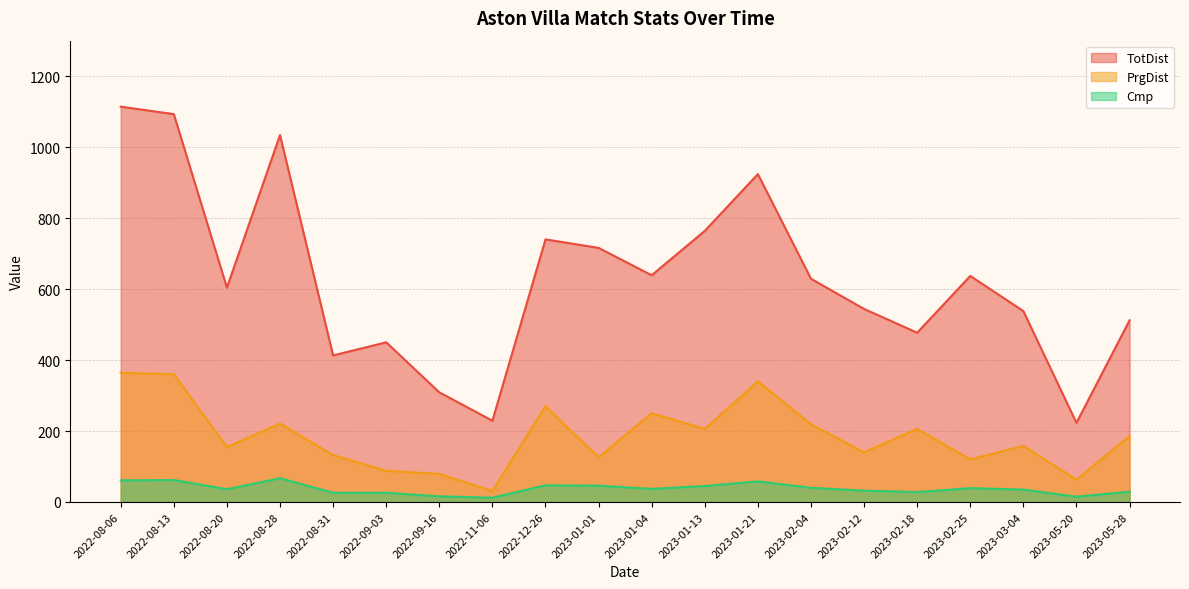

What is the difference between the maximum and minimum values in the TotDist series?

891